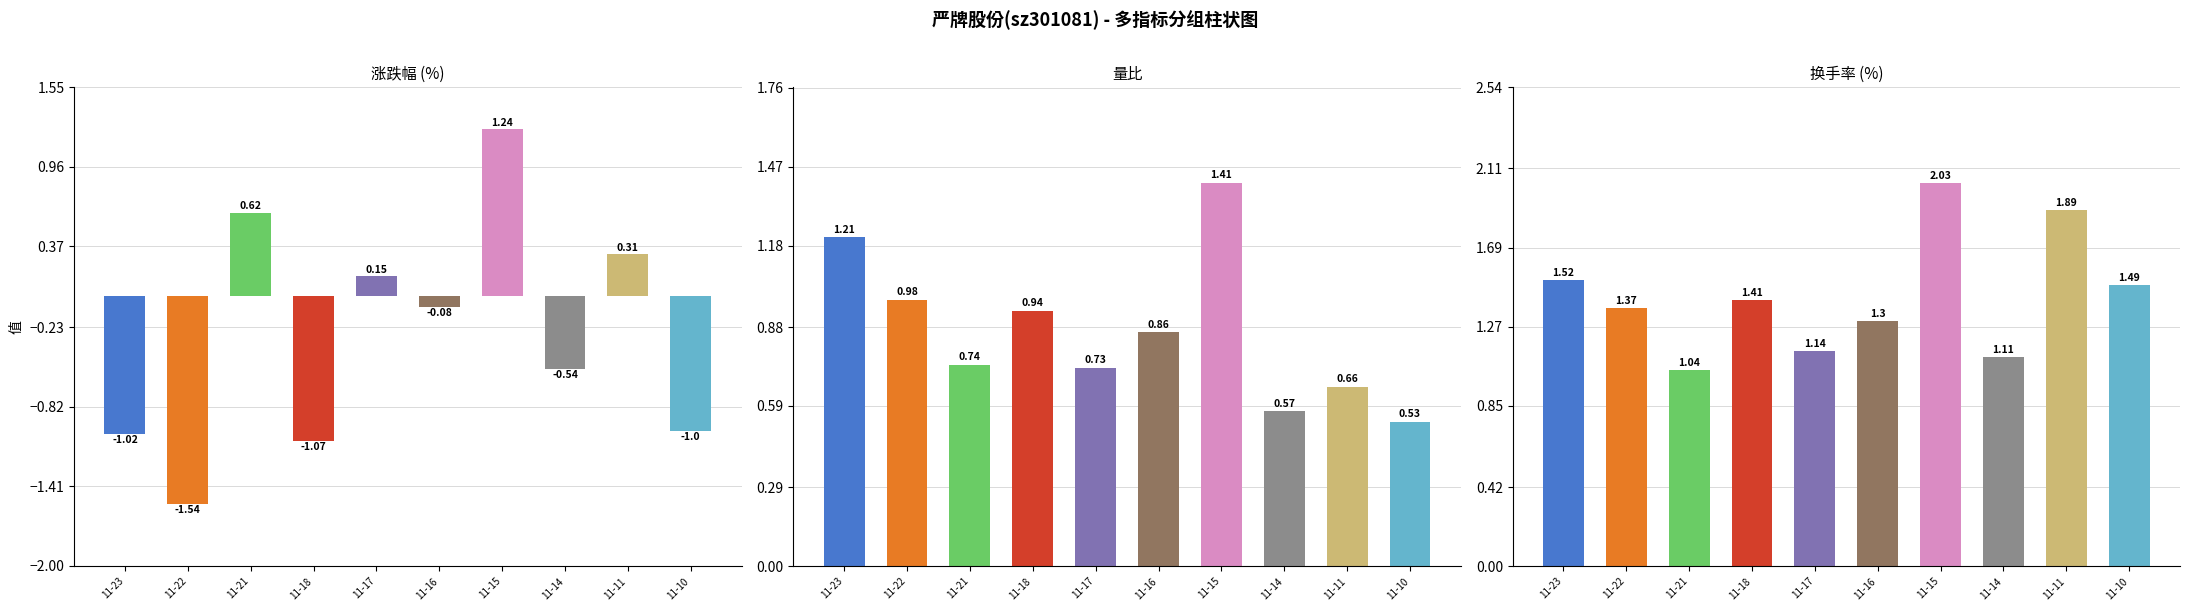

List the labels in order of 换手率 value, smallest first.

11-21, 11-14, 11-17, 11-16, 11-22, 11-18, 11-10, 11-23, 11-11, 11-15